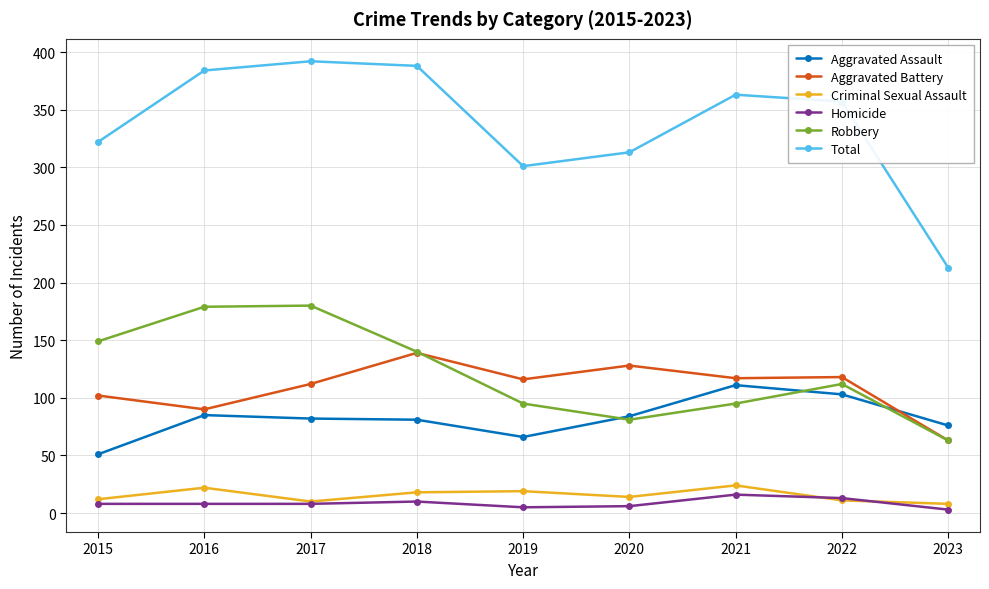

What is the minimum value for Criminal Sexual Assault?

8